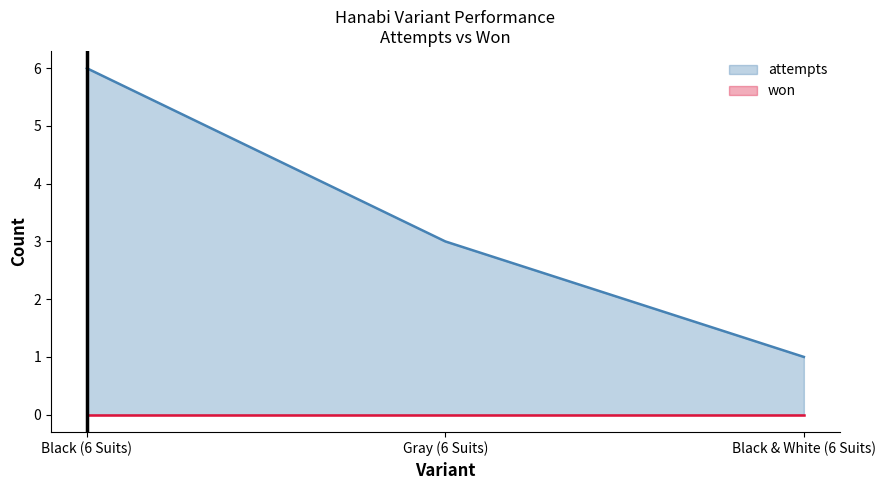

Rank the categories by value from highest to lowest.

Black (6 Suits), Gray (6 Suits), Black & White (6 Suits)